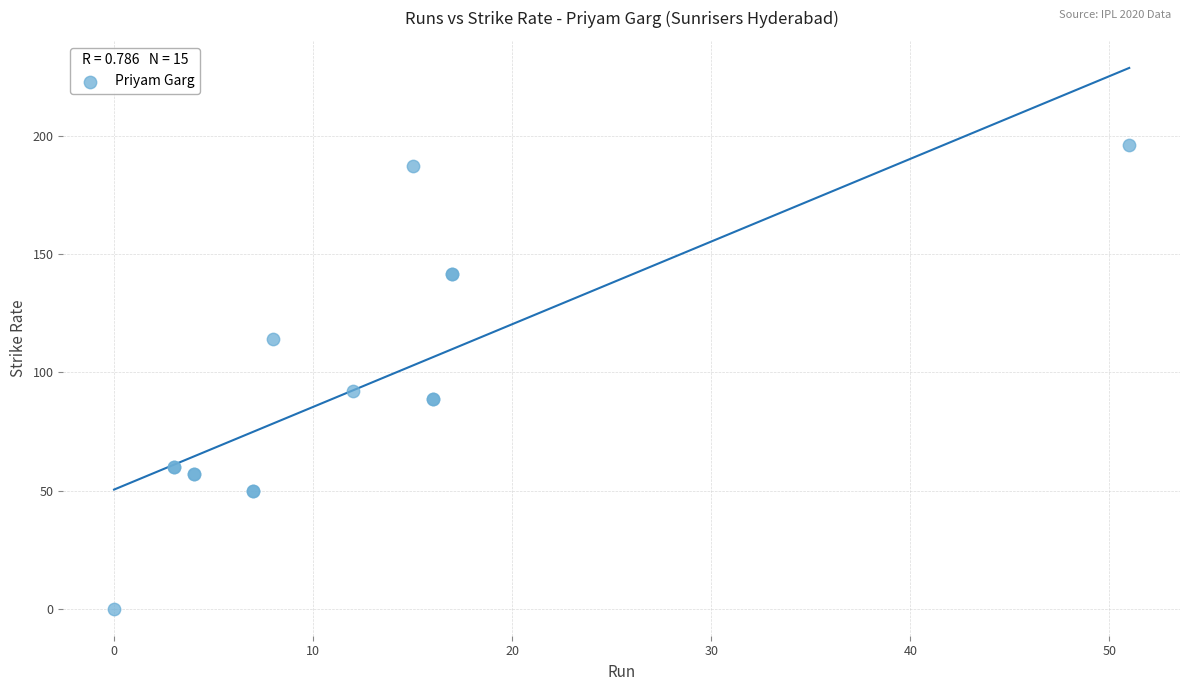

What Y value in the scatter plot is closest to 98?

92.3